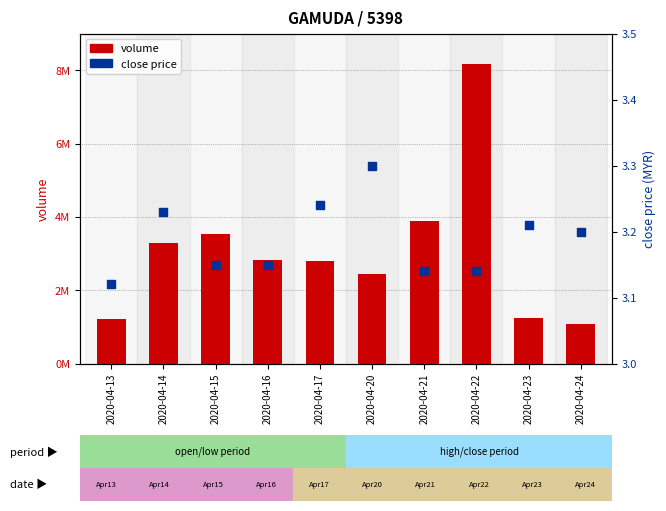

What are all the series names shown in the legend?

volume, close price